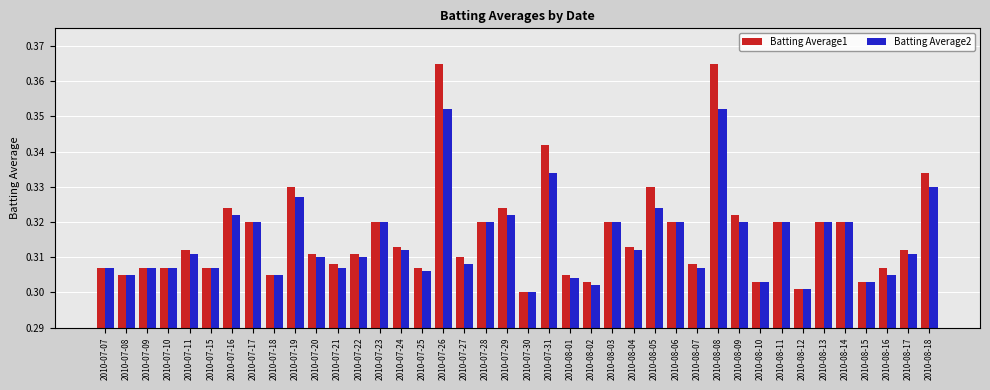

How many bars are there in each group?

2